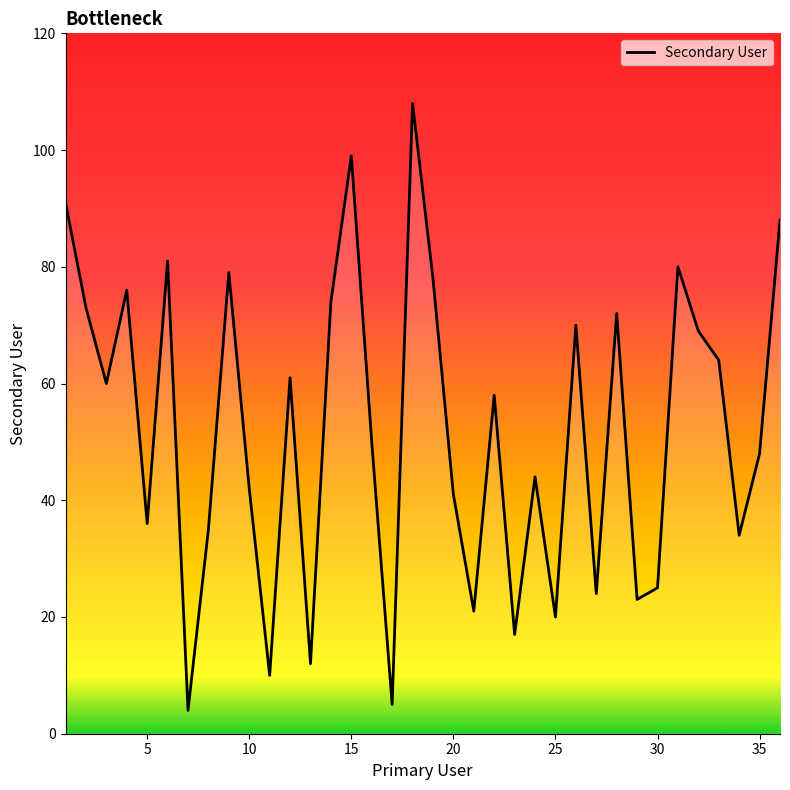

How many interior local peaks (higher than both neighbors) does the data have?

11